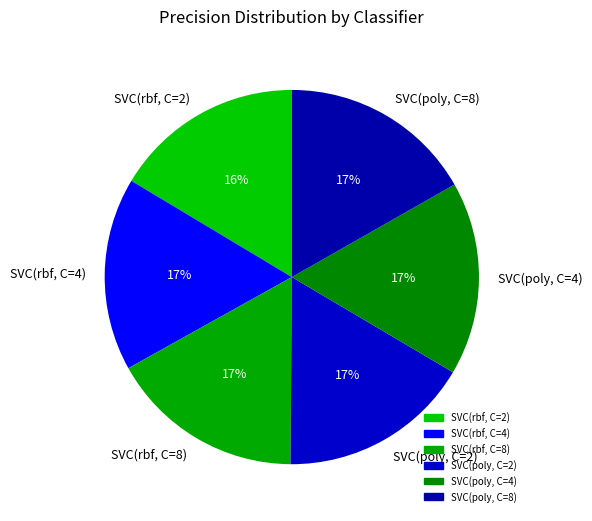

Is SVC(rbf, C=2) the majority of the pie?

No